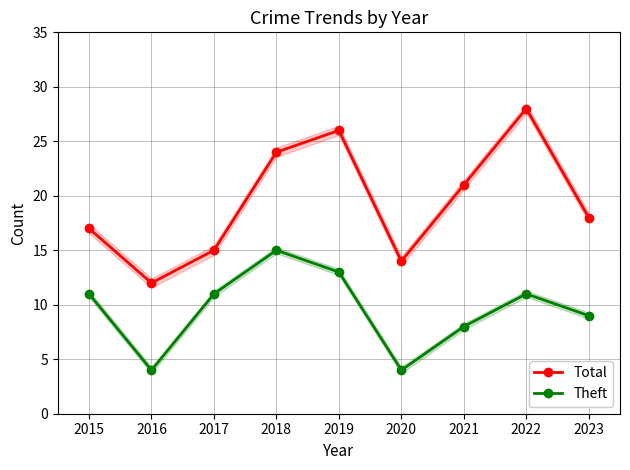

Count the number of data series in this chart.

2